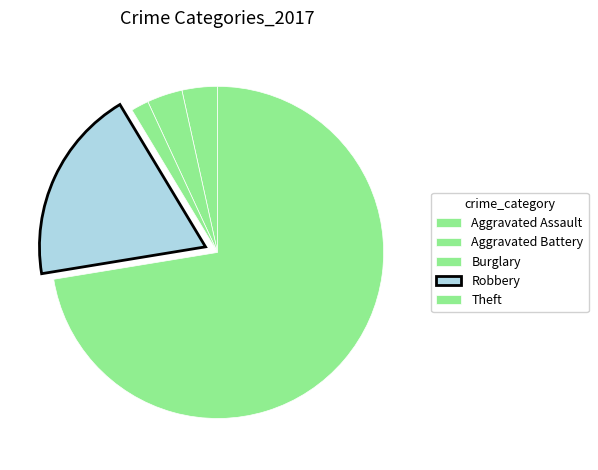

How many segments does this pie chart have?

5